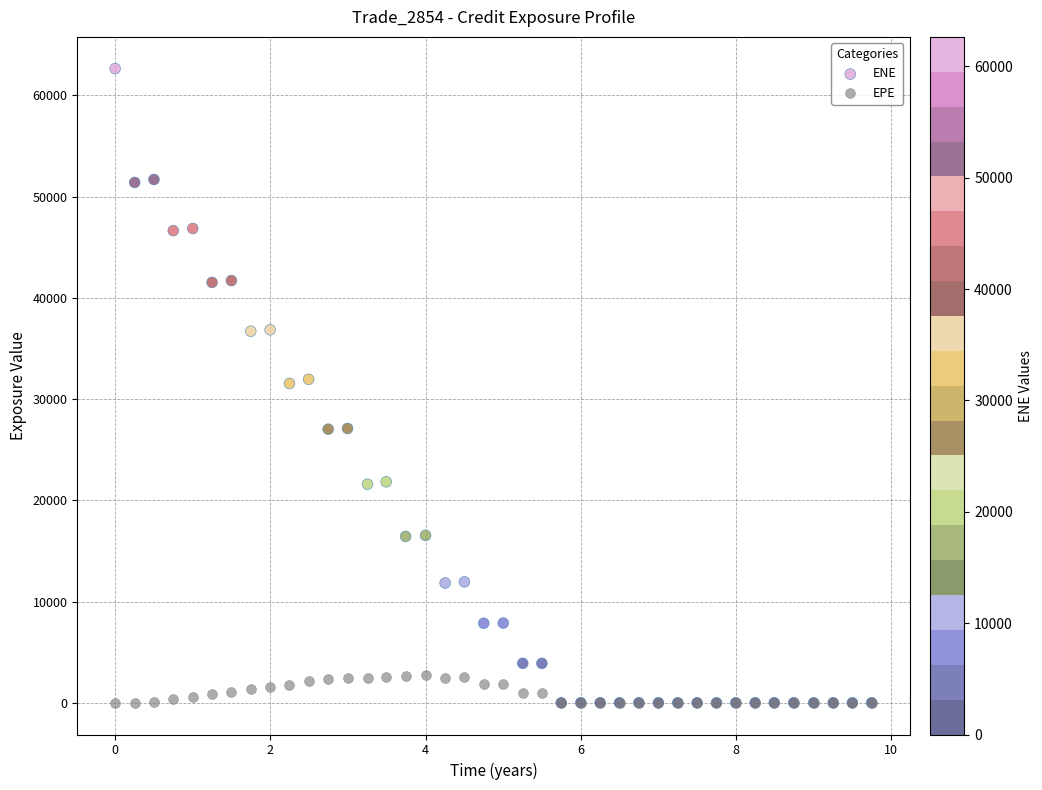

What are all the series names shown in the legend?

ENE, EPE